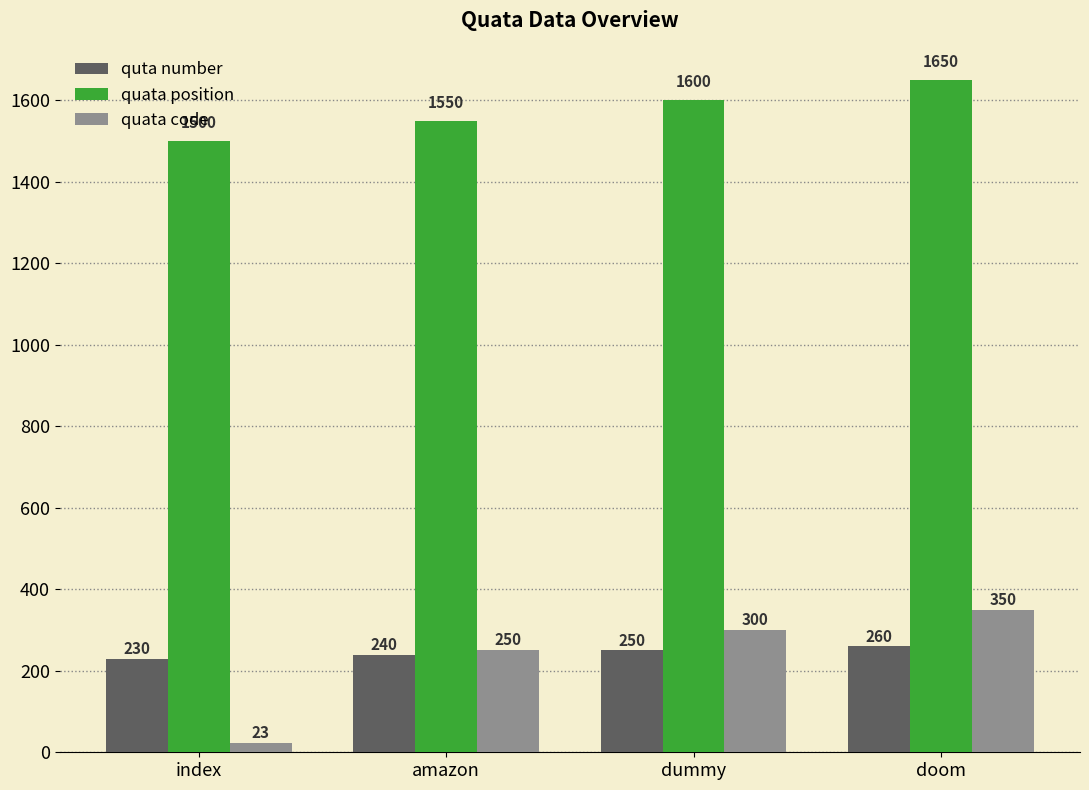

At which category is the sum across all series the highest?

doom